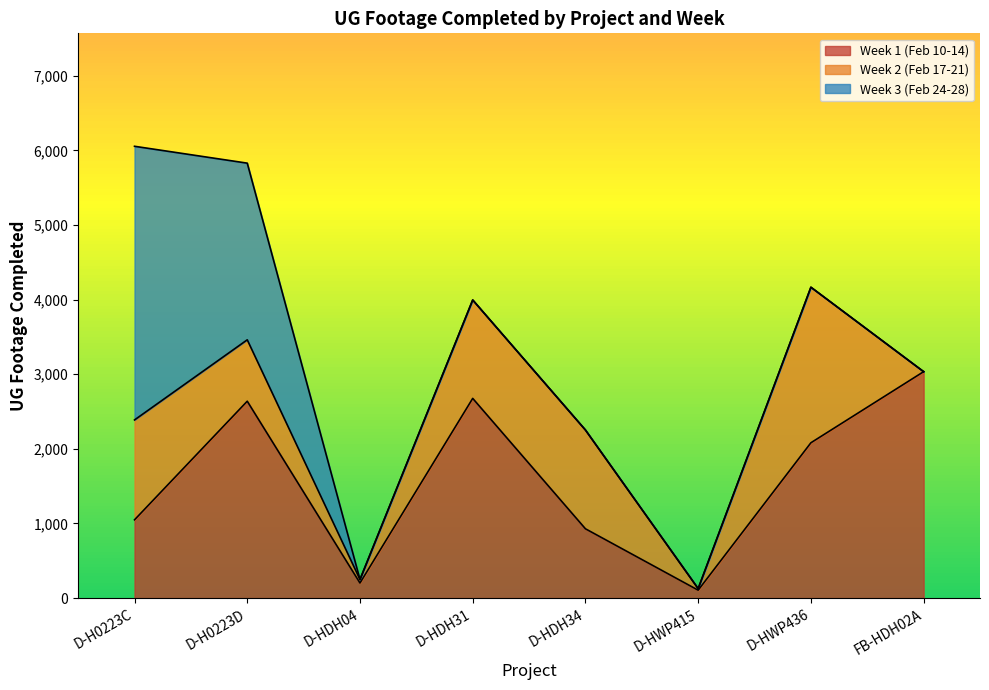

In Week 1 (Feb 10-14), how many points are higher than both neighbors (excluding endpoints)?

2